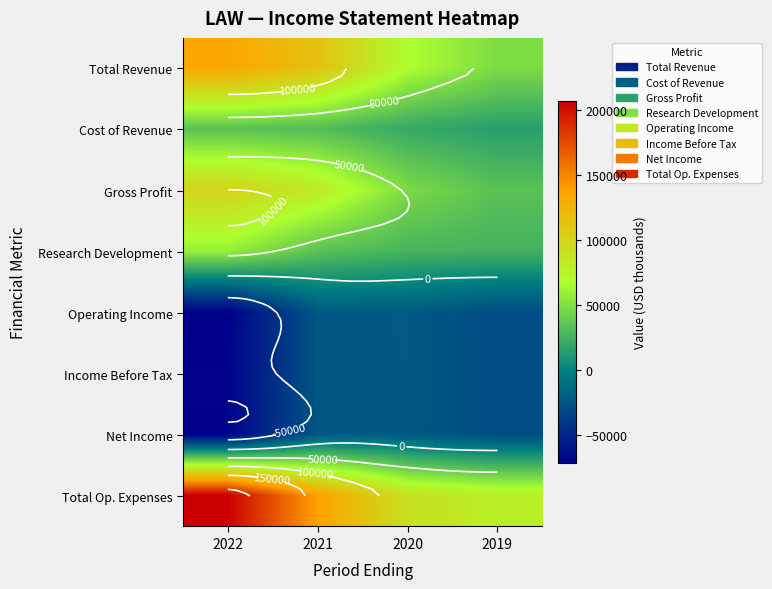

At which category is the sum across all series the highest?

2021